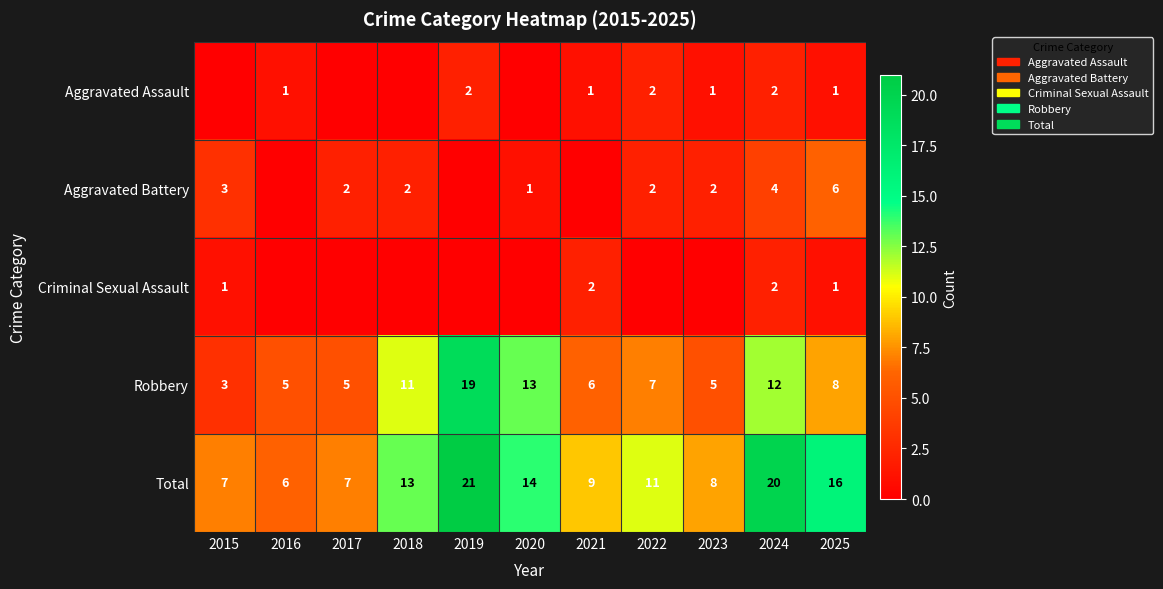

How many data points in Total are less than 11?

5